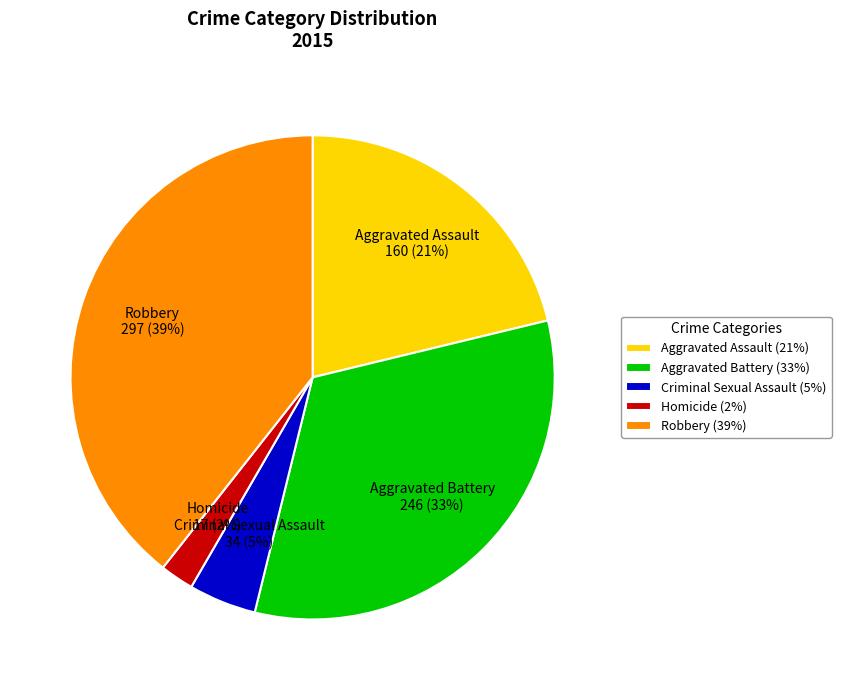

Combined, do Aggravated Assault and Homicide account for over 50%?

No